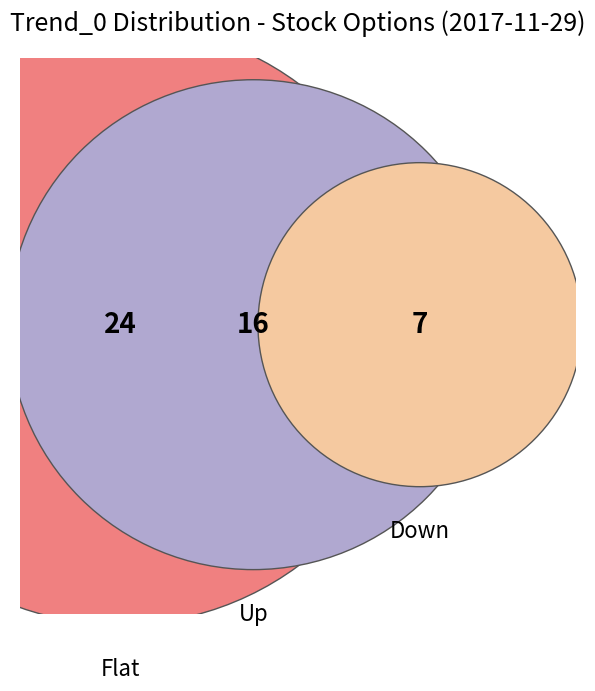

How much of the chart is everything except Flat?

48.9%